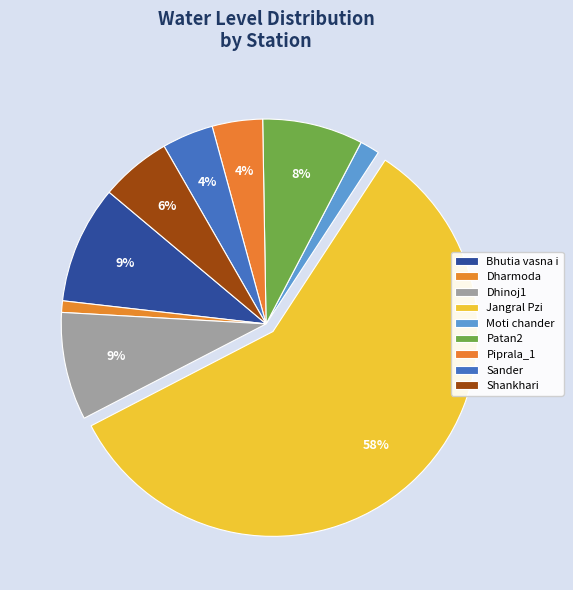

To the nearest percent, what portion does Dhinoj1 represent?

9%